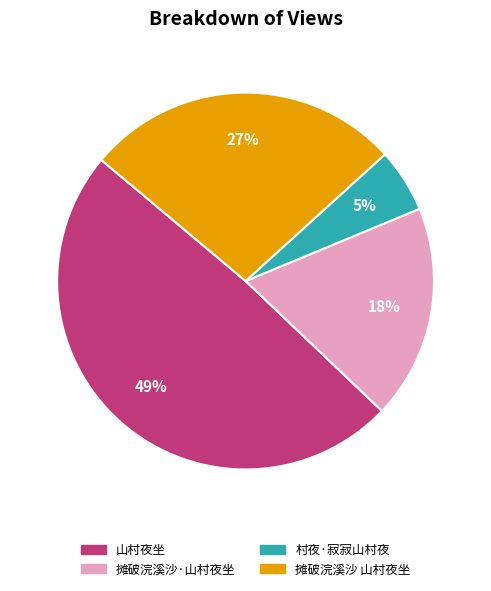

Is the sum of 摊破浣溪沙 山村夜坐 and 村夜·寂寂山村夜 greater than half?

No